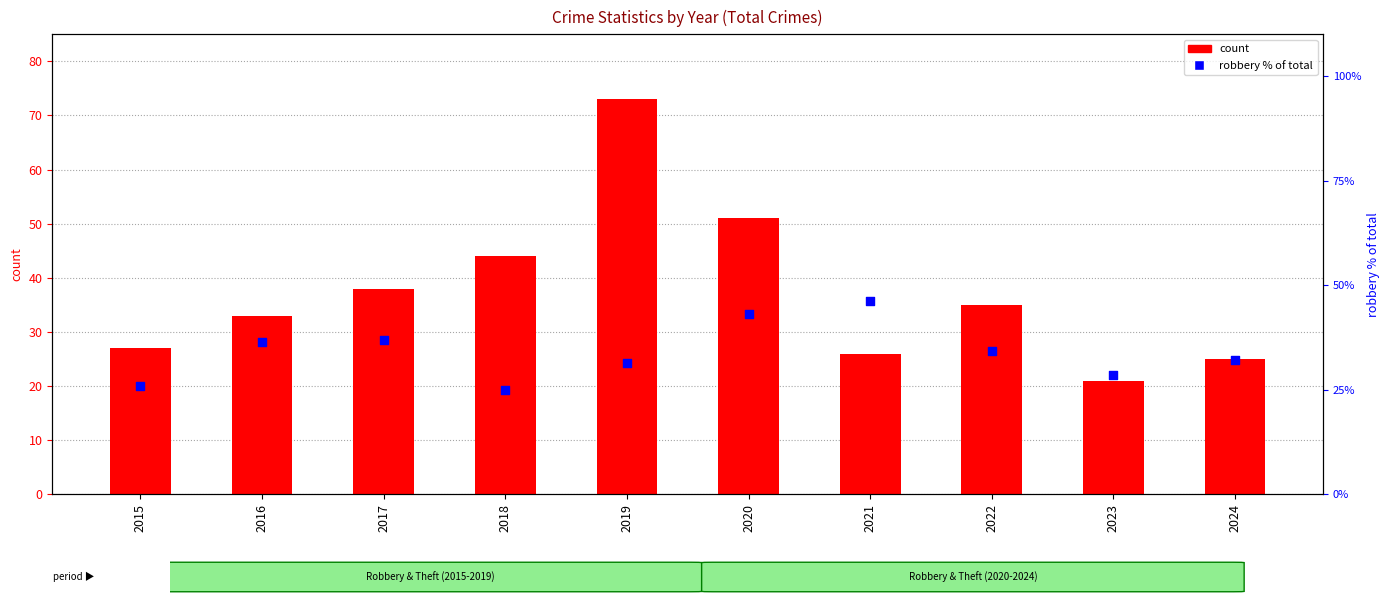

Which series has the largest total across all categories?

count